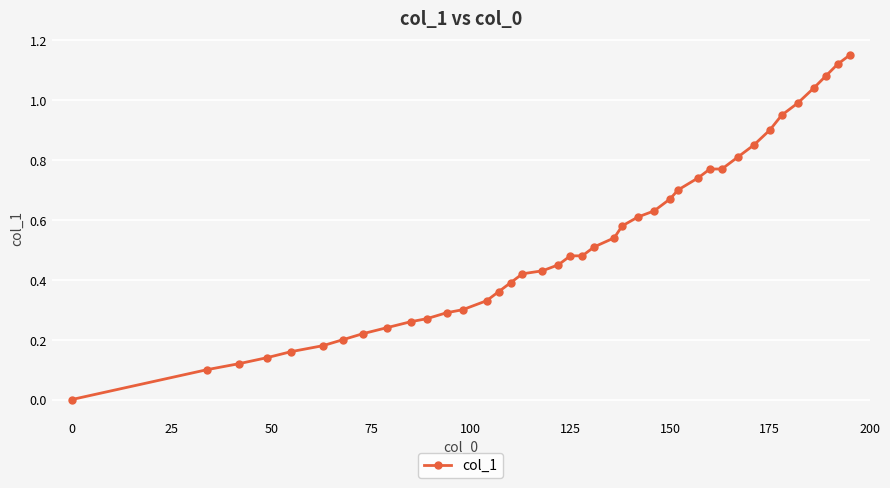

What is the sum of all values?

21.2